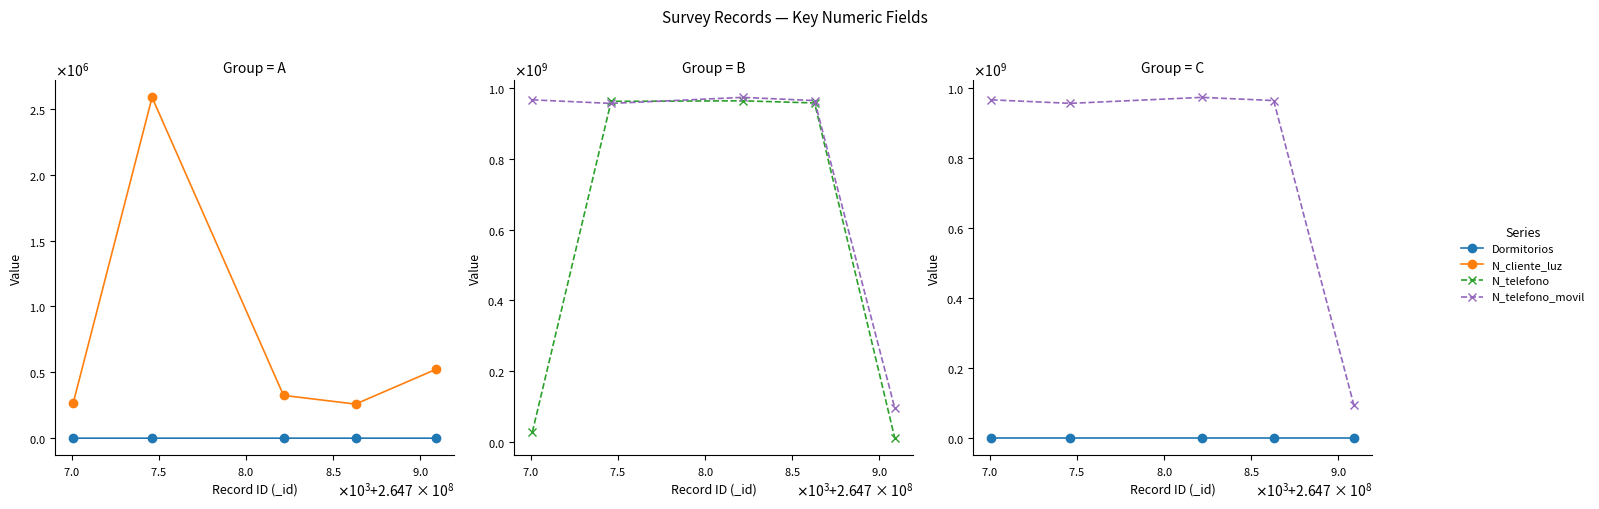

What is the total value across all series at $\mathdefault{7.0}$?

1923257267